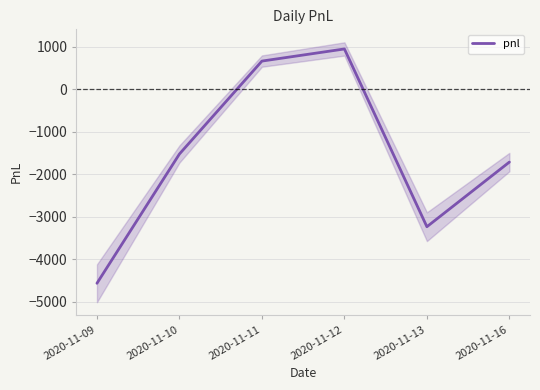

What is the smallest value displayed?

-4560